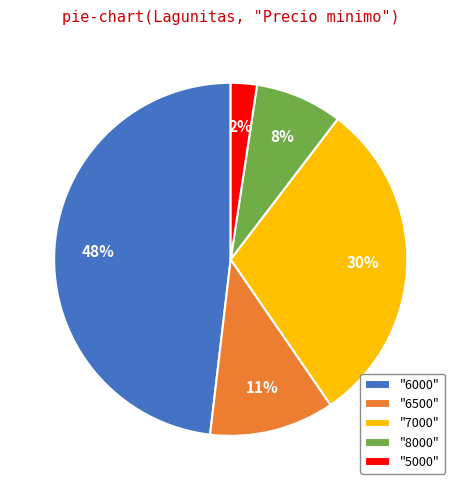

Is it true that "6500" is 1% of the pie?

False